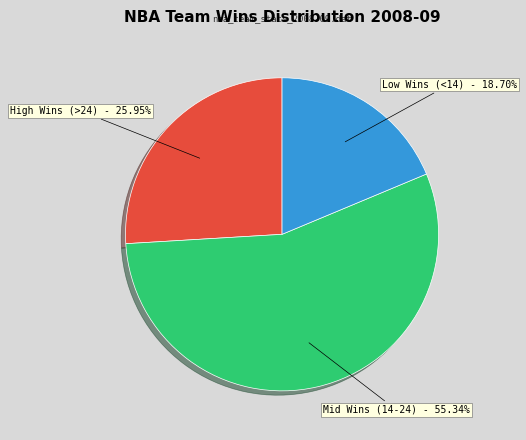

Which slice represents more than half of the pie?

Mid Wins (14-24) - 55.34%